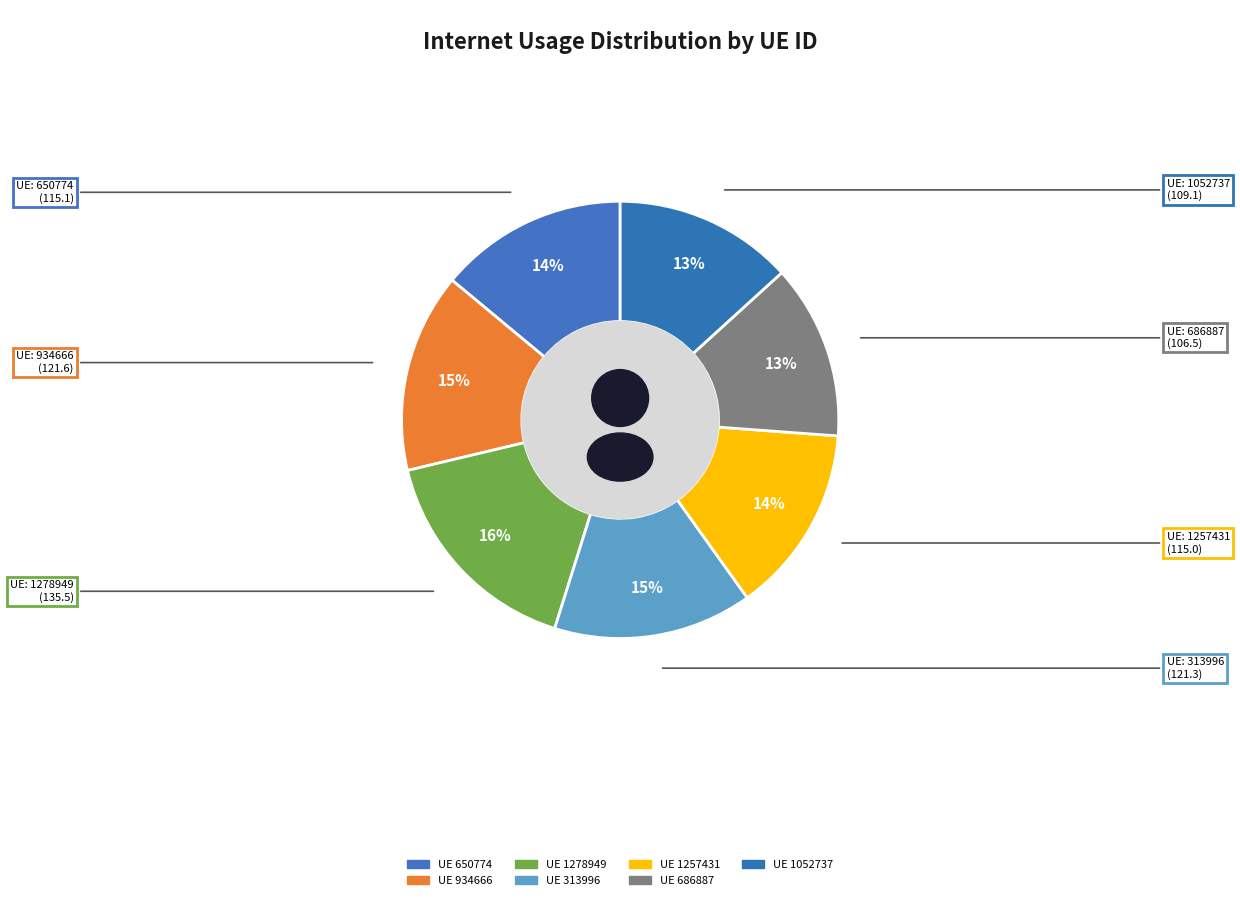

Does 313996 represent more than half of the total?

No